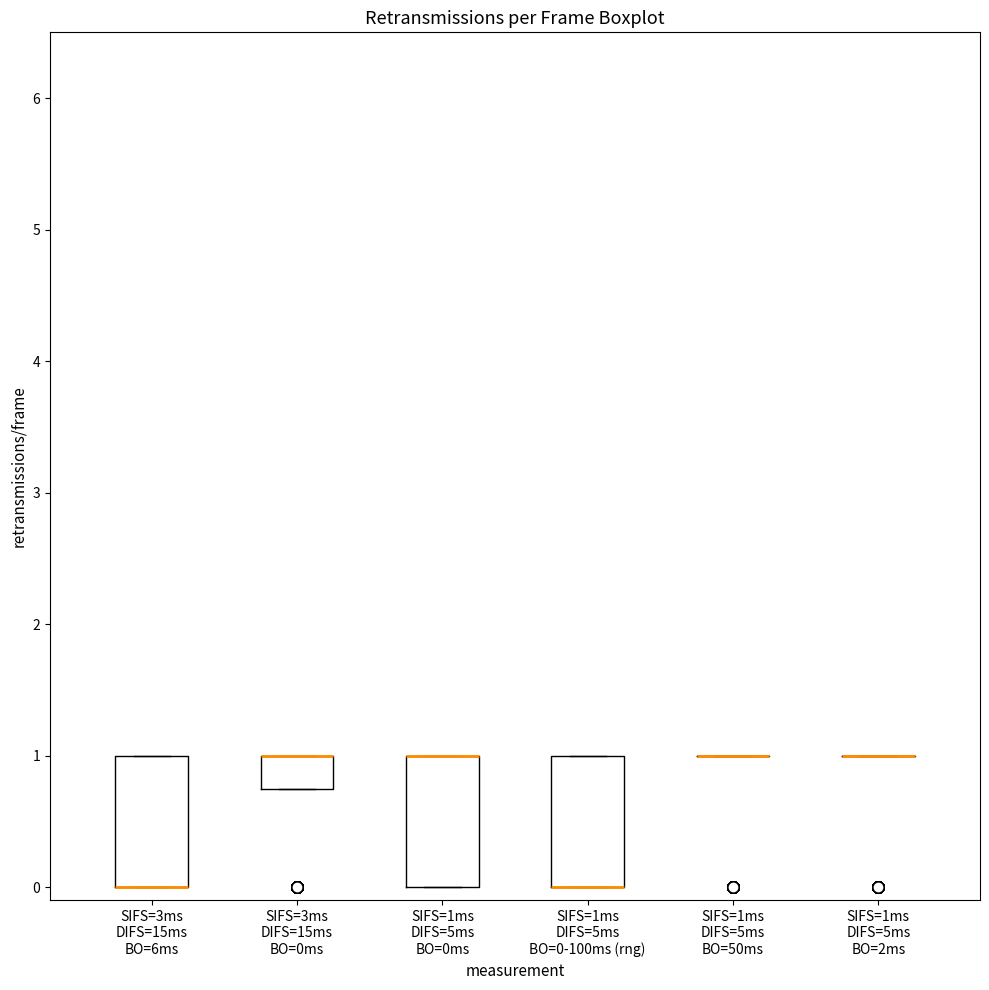

Reading left to right, transcribe this box plot: for each box, give where its median line is, the range the box spans, and where its two whiskers end, as read against the y-axis. The values are not printed on the chart, so give them approximately, as read against the axis.

SIFS=3ms DIFS=15ms BO=6ms: median 0.0 (drawn on the box's lower edge), box 0.0 to 1.0, whiskers 0.0 to 1.0
SIFS=3ms DIFS=15ms BO=0ms: median 1.0 (drawn on the box's upper edge), box 0.8 to 1.0, whiskers 0.8 to 1.0
SIFS=1ms DIFS=5ms BO=0ms: median 1.0 (drawn on the box's upper edge), box 0.0 to 1.0, whiskers 0.0 to 1.0
SIFS=1ms DIFS=5ms BO=0-100ms (rng): median 0.0 (drawn on the box's lower edge), box 0.0 to 1.0, whiskers 0.0 to 1.0
SIFS=1ms DIFS=5ms BO=50ms: box collapsed to a line at 1.0, whiskers 1.0 to 1.0
SIFS=1ms DIFS=5ms BO=2ms: box collapsed to a line at 1.0, whiskers 1.0 to 1.0